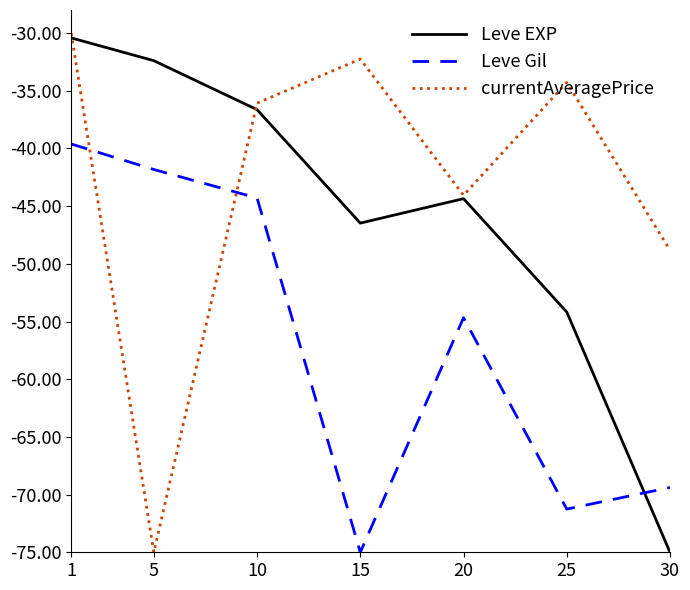

What is the maximum value for Leve EXP?

-30.4